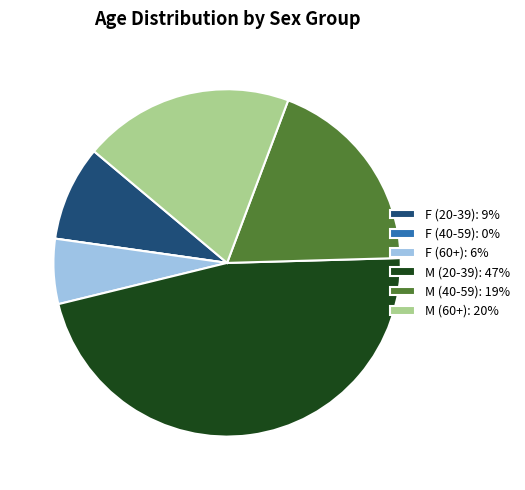

Combined, do F (20-39): 9% and M (20-39): 47% account for over 50%?

Yes